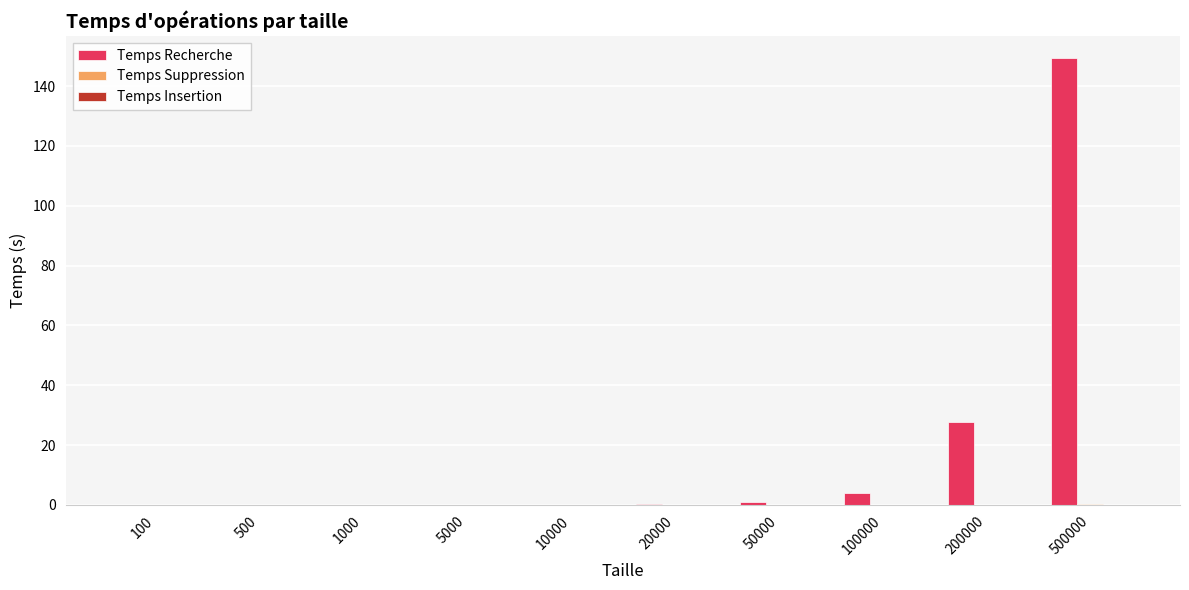

How many groups of bars are there?

10